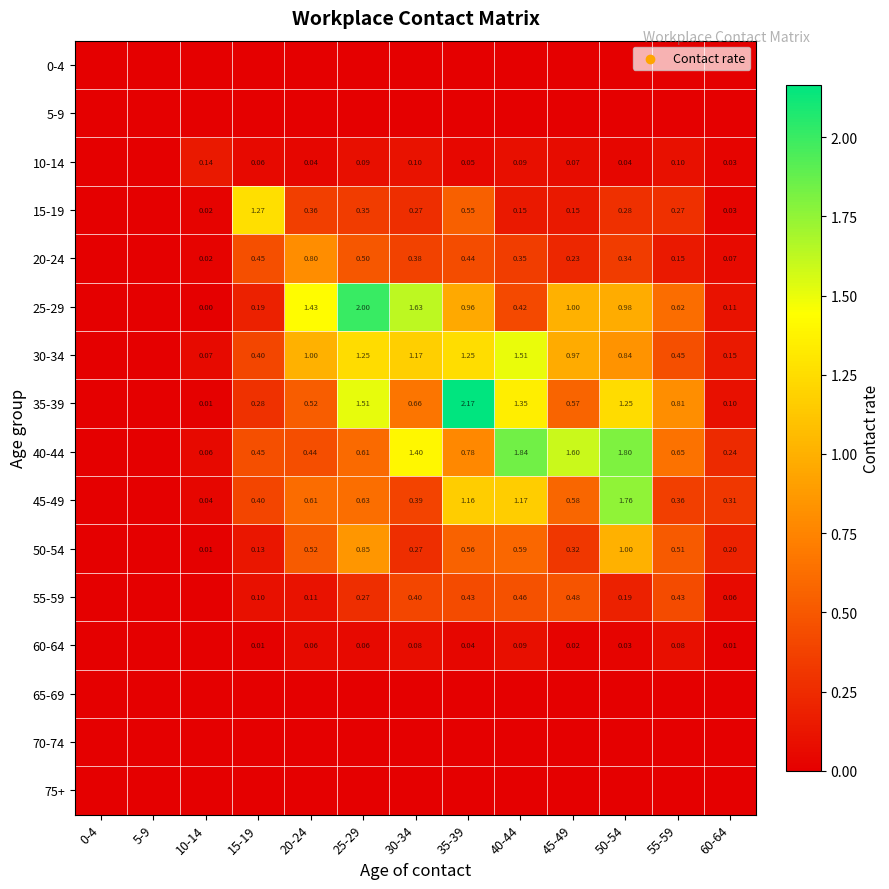

What is the maximum value shown in the chart?

2.2